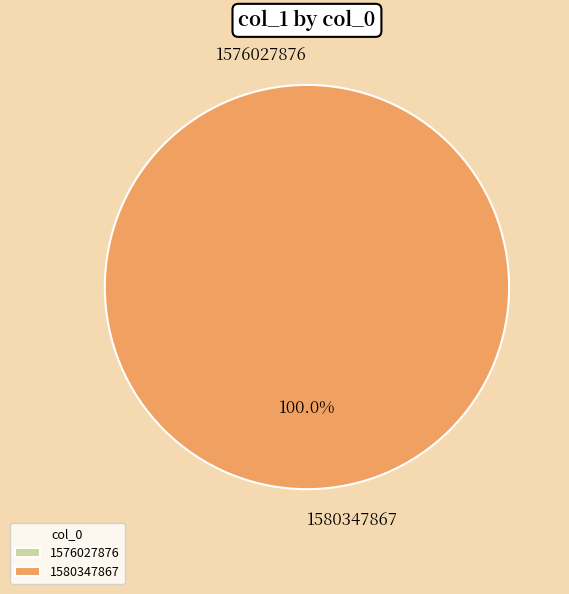

Count the number of slices in the pie.

2